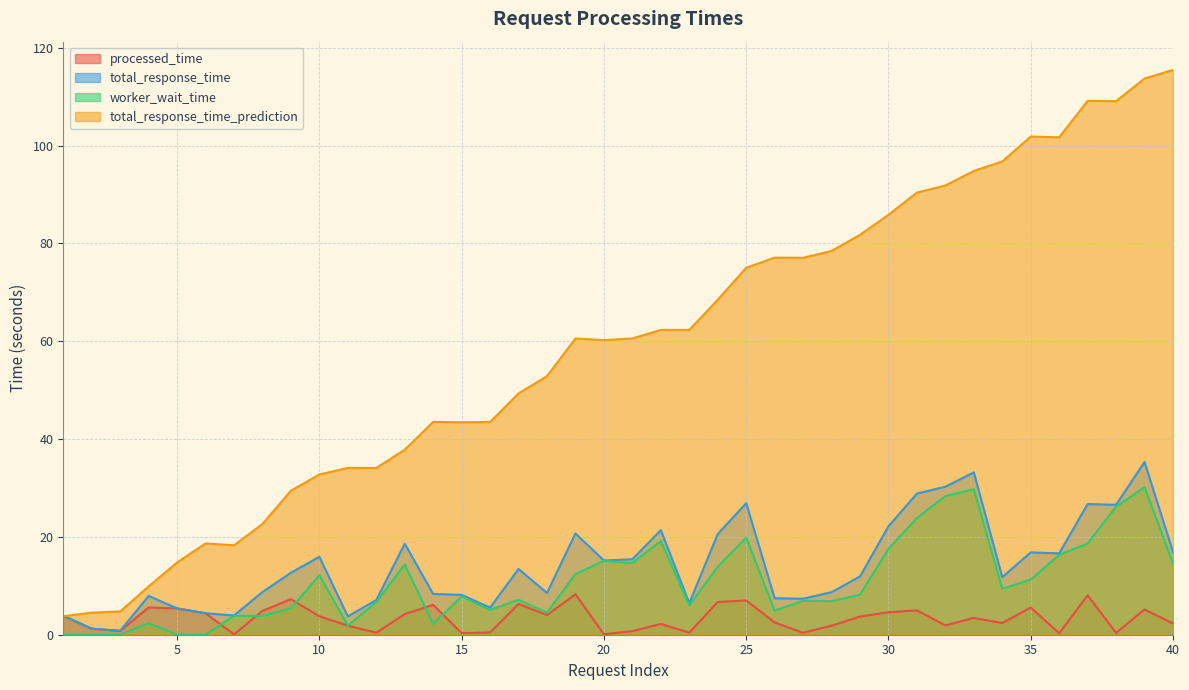

How many interior local peaks does the total_response_time_prediction series have?

8